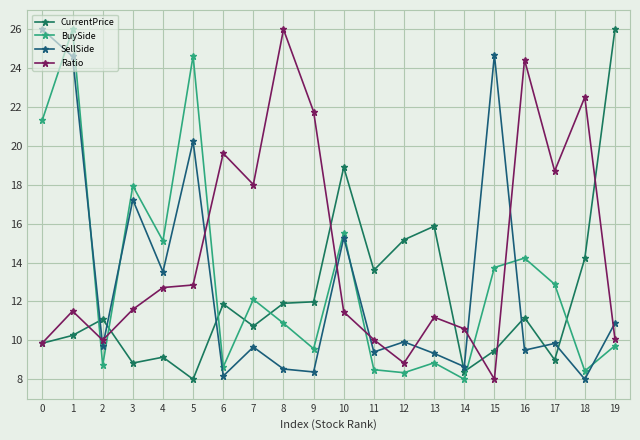

Where does the Ratio series first go above 11?

1